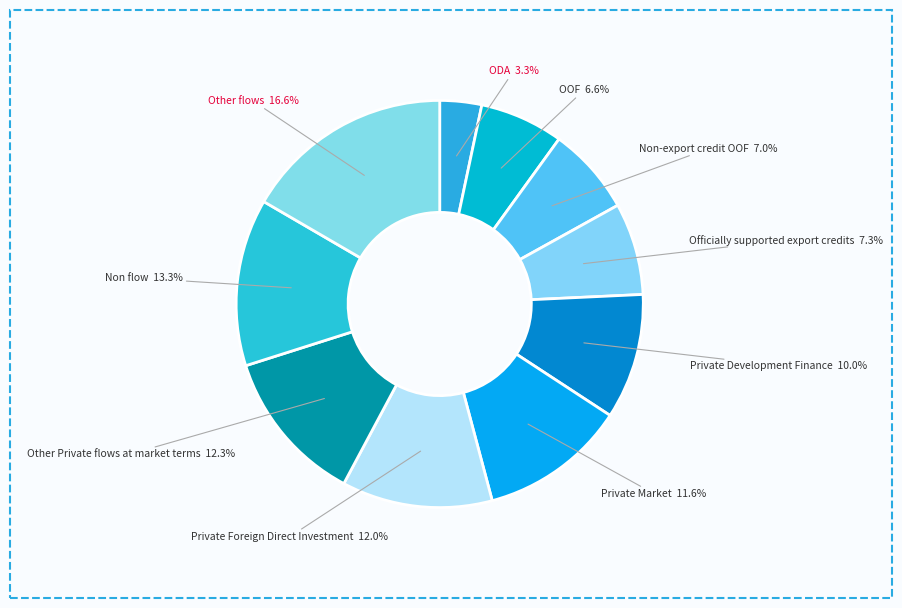

To the nearest percent, what portion does Non flow represent?

13%